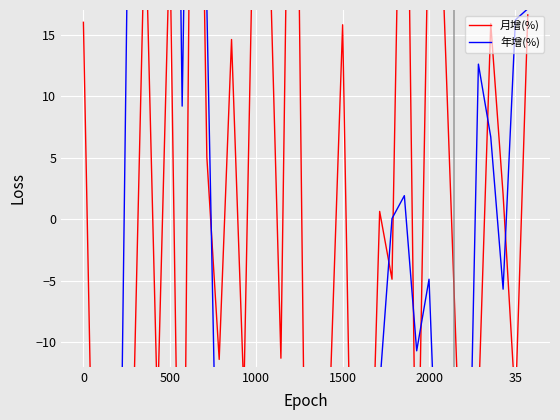

What are all the series names shown in the legend?

月增(%), 年增(%)